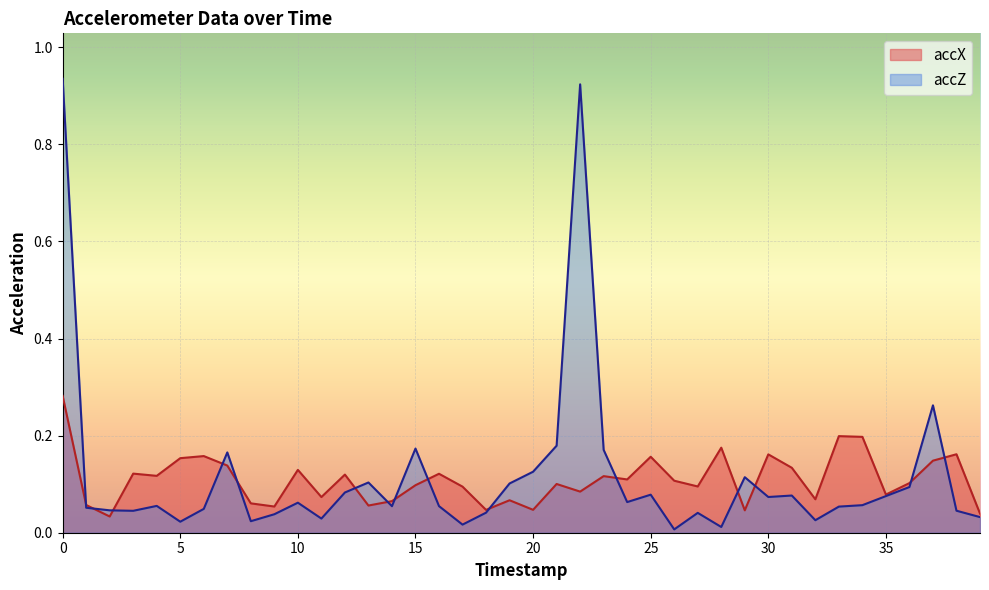

What is the difference between the accZ values at 1 and 29?

0.1